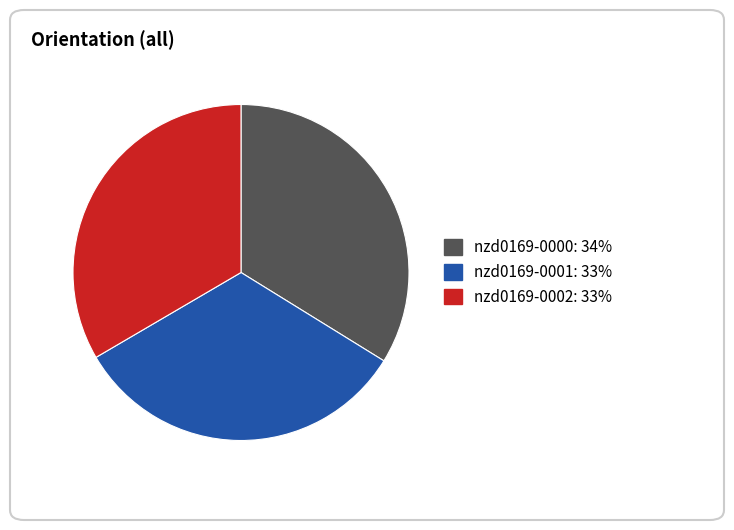

Between nzd0169-0001 and nzd0169-0002, which is larger?

nzd0169-0002